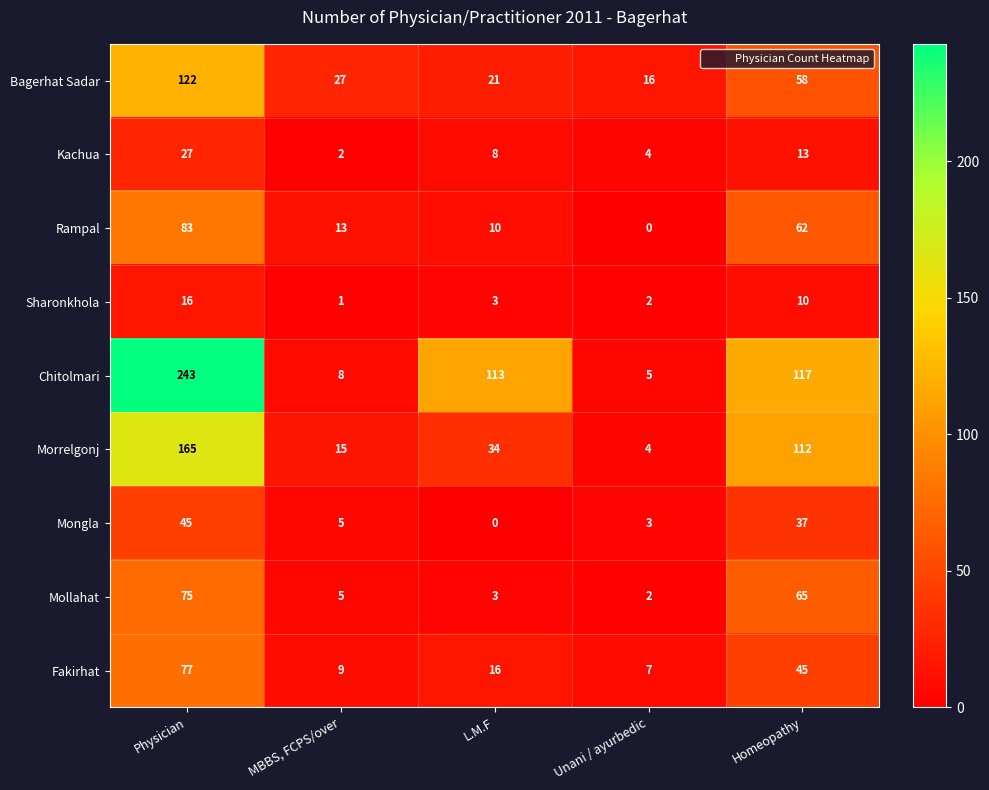

Which series changed the most between MBBS, FCPS/over and Unani / ayurbedic?

Rampal